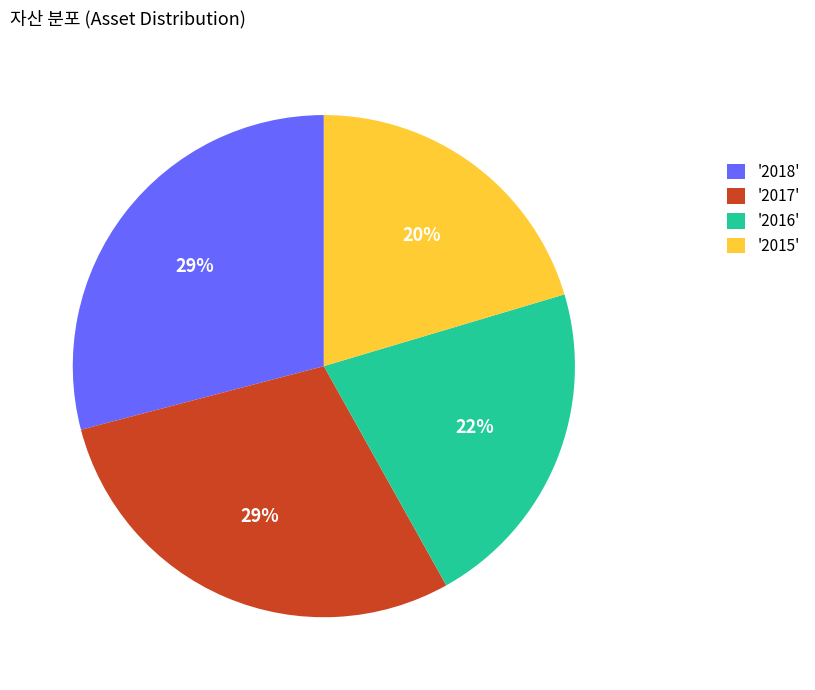

To the nearest percent, what percentage of the pie is '2015'?

20%